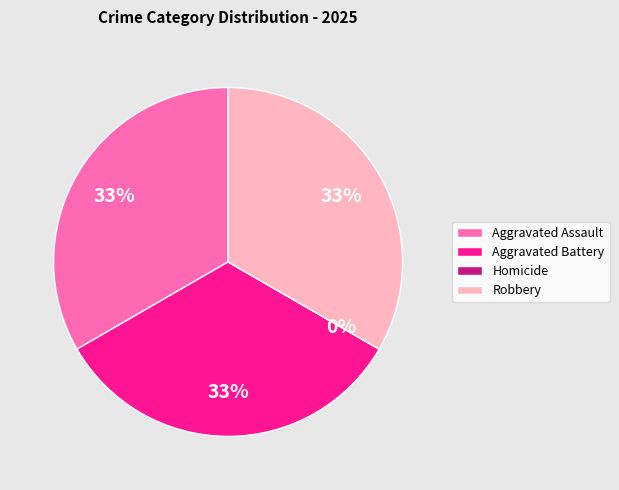

To the nearest percent, what is the difference between the Aggravated Battery and Homicide slice percentages?

33%